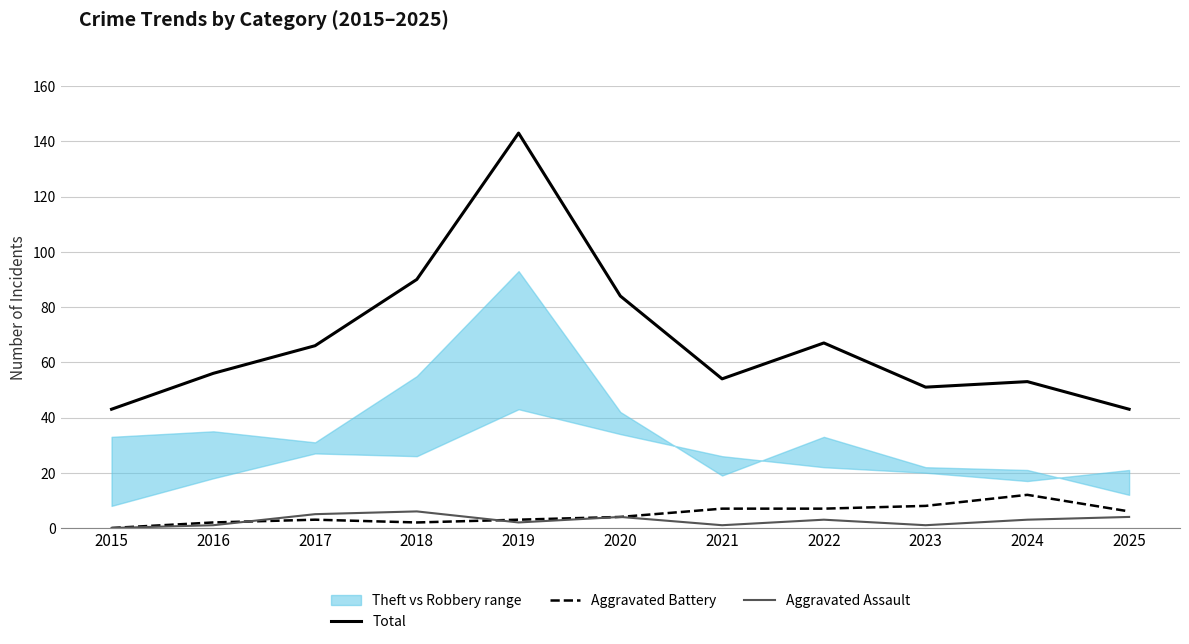

The value of Total at 2023 is 51. True or false?

True